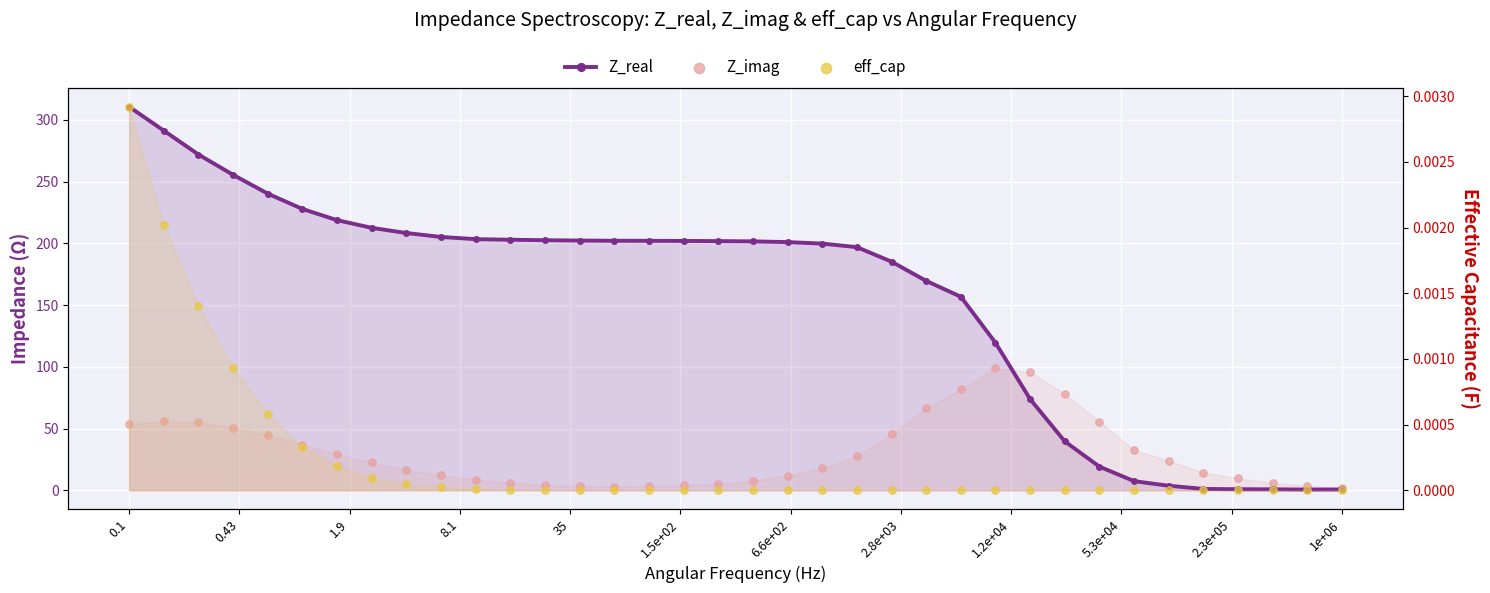

What are all the series names shown in the legend?

Z_real, Z_imag, eff_cap